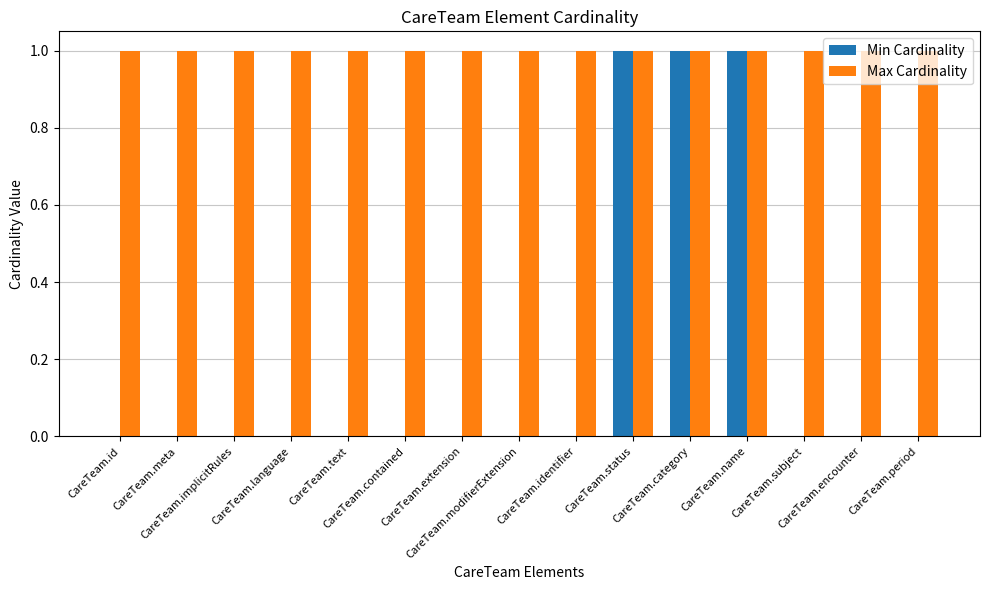

Reading right to left, extract all data points from this chart.

Min Cardinality: 0	0	0	1	1	1	0	0	0	0	0	0	0	0	0
Max Cardinality: 1	1	1	1	1	1	1	1	1	1	1	1	1	1	1